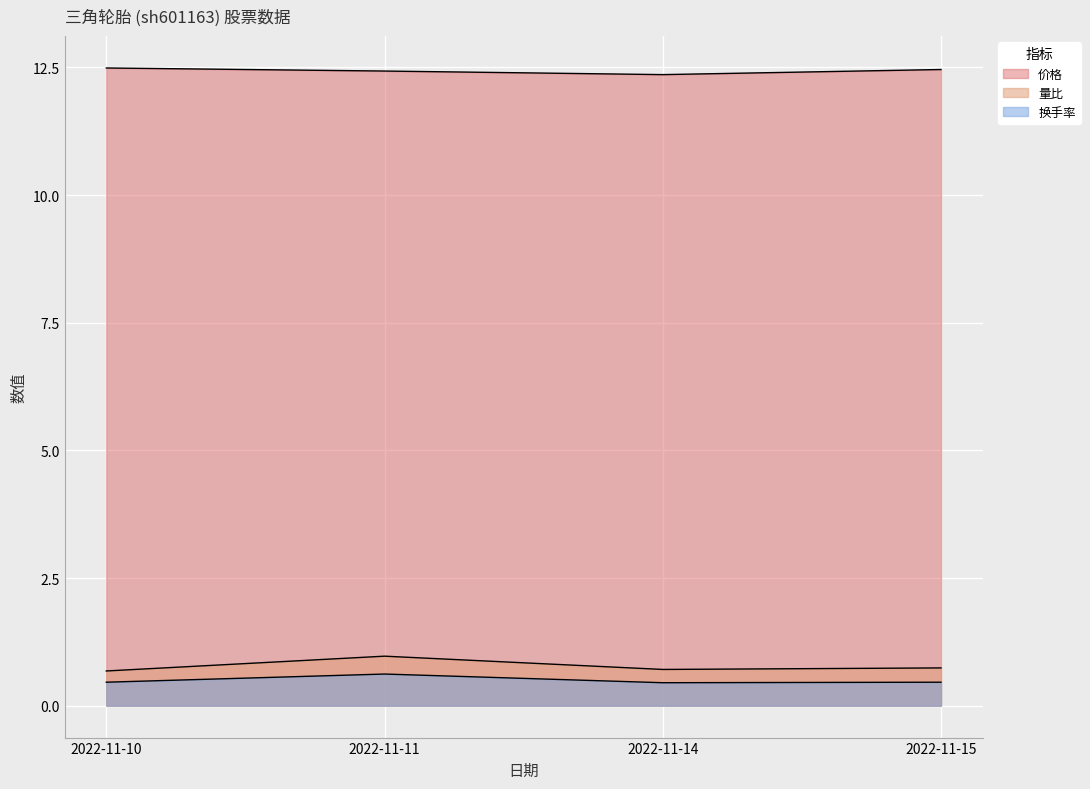

True or false: 量比 and 换手率 cross at least once.

False